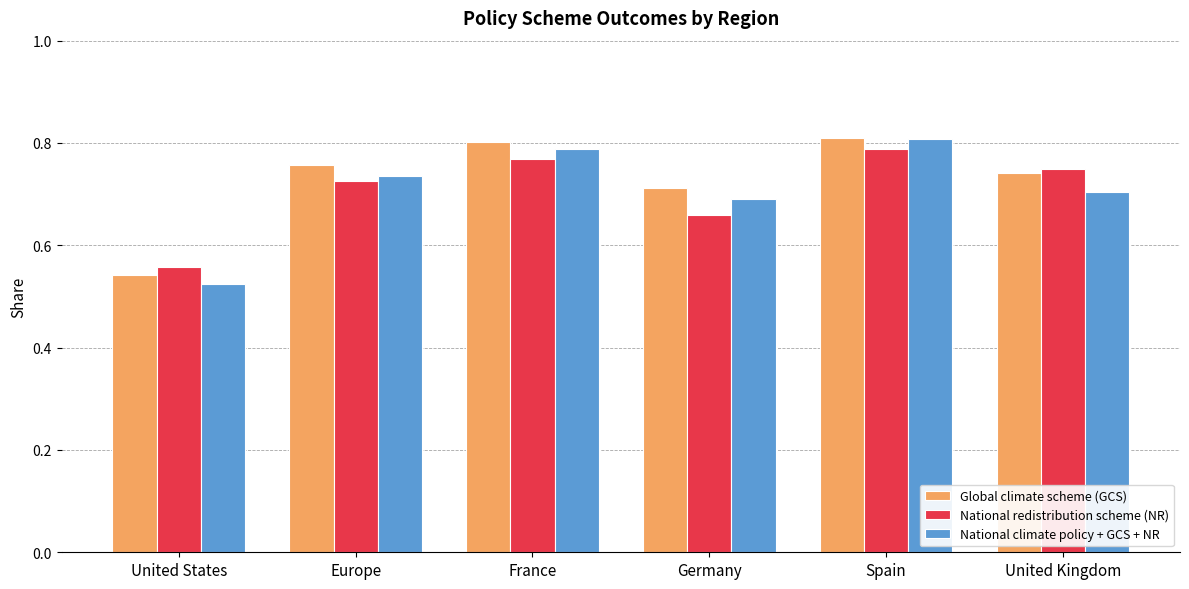

What is the sum of all Global climate scheme (GCS) values?

4.4